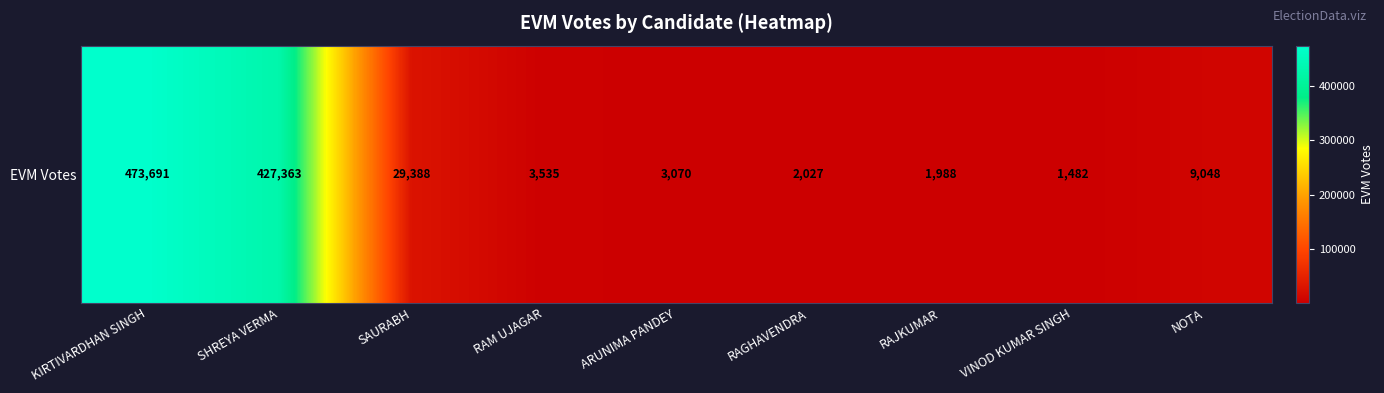

The chart shows a value of 3535 at RAM UJAGAR. True or false?

True